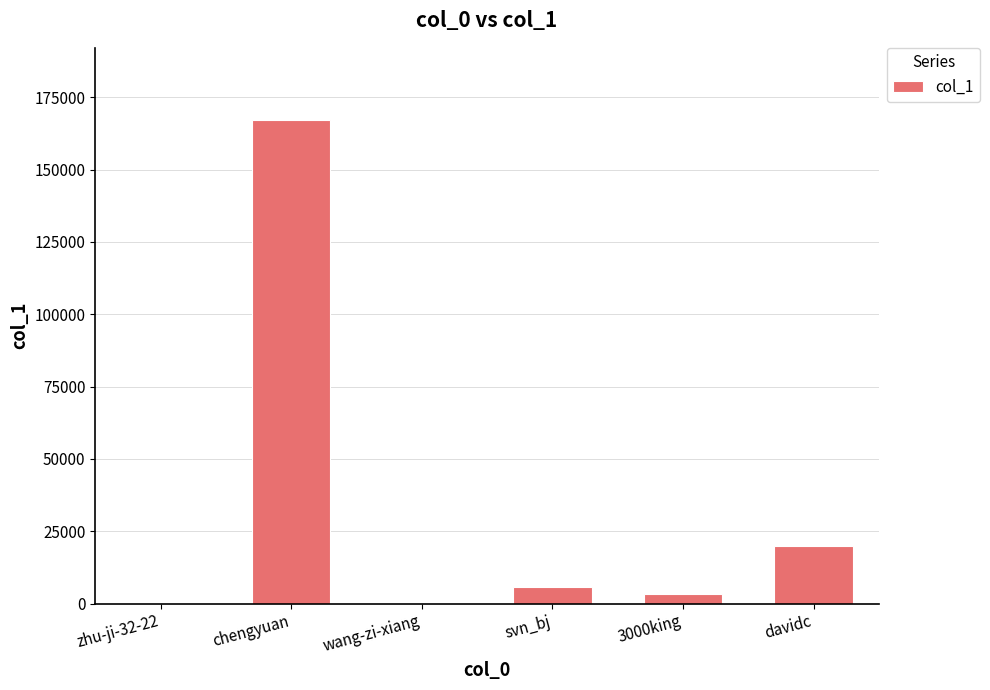

The value at svn_bj is 5887. True or false?

True